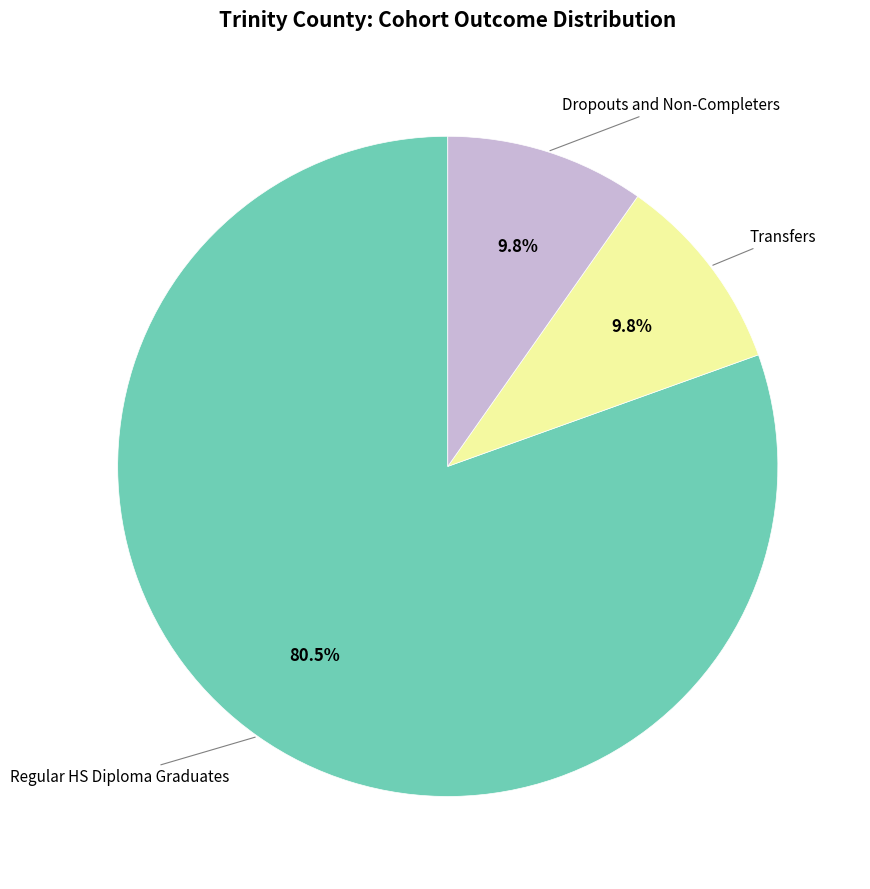

Is there a majority slice in this chart?

Yes